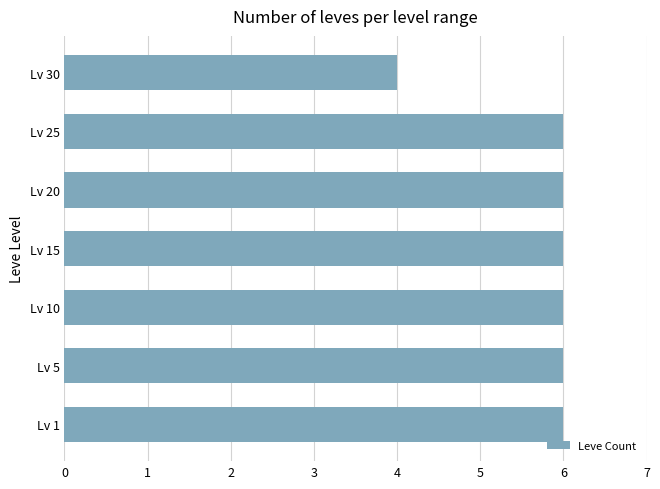

True or false: the data shows 6 at Lv 15.

True